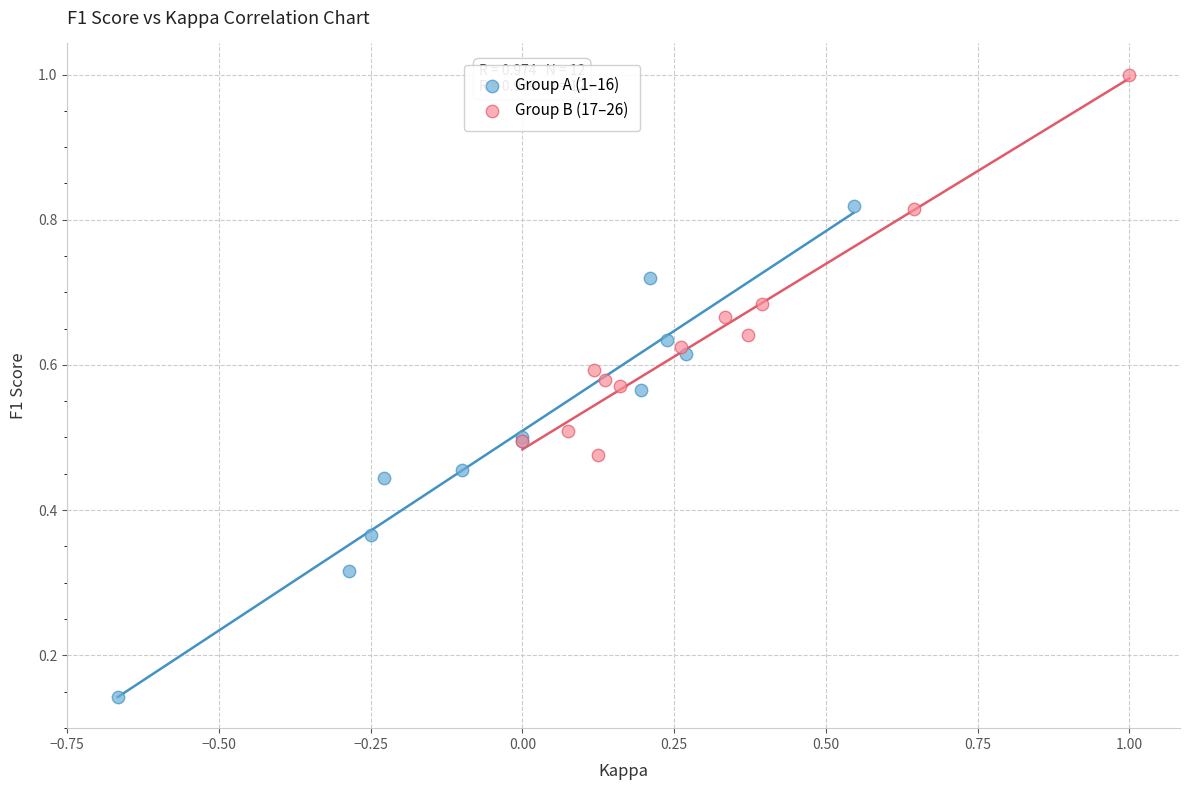

Which series contains the lowest Y value?

Group A (1–16)